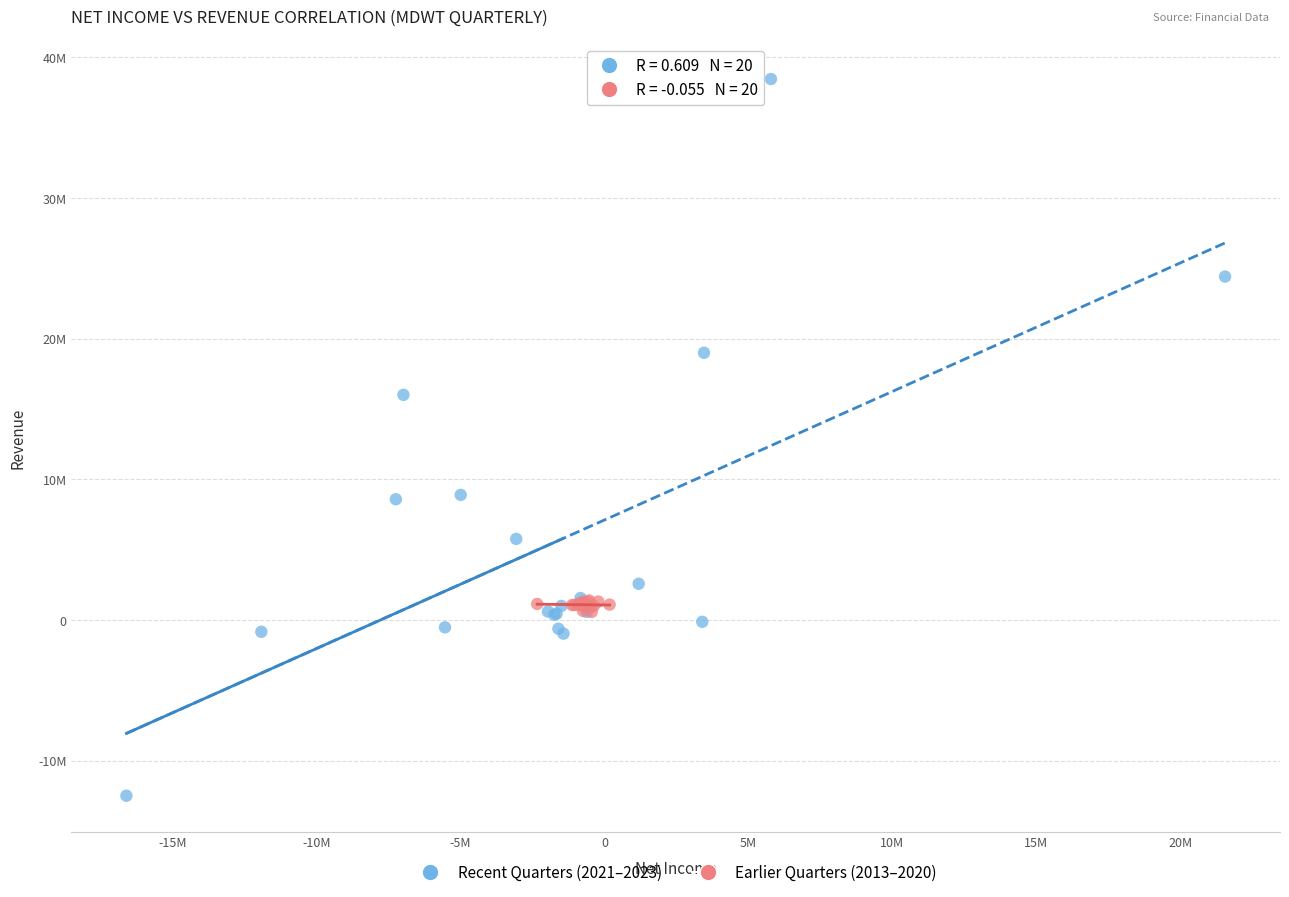

What are all the series names shown in the legend?

Recent Quarters (2021–2023), Earlier Quarters (2013–2020)